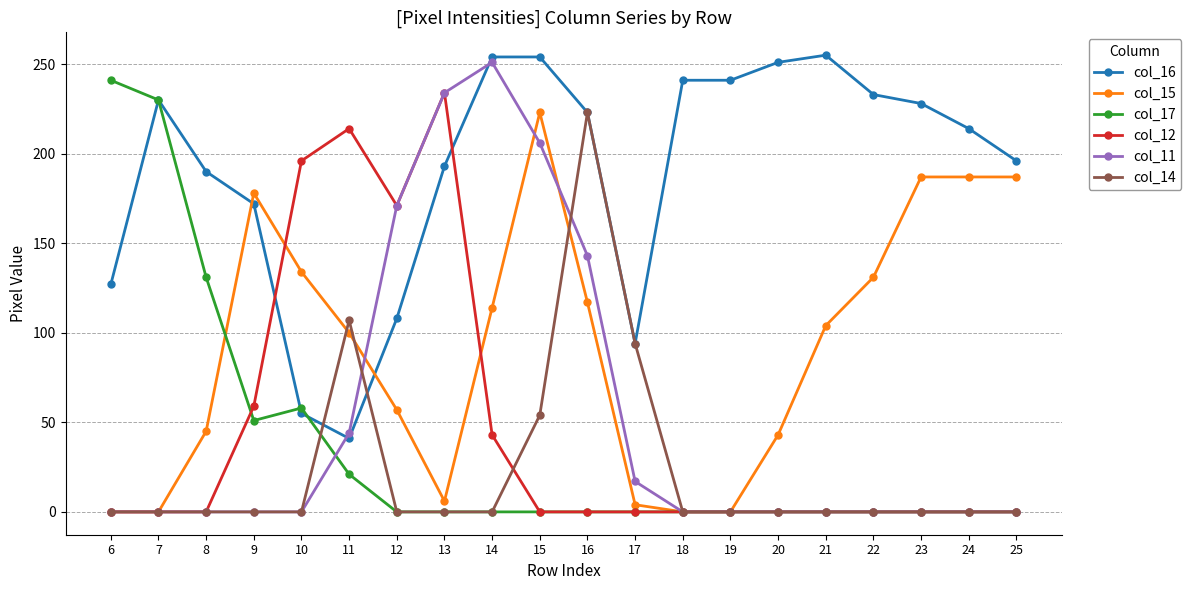

Where is col_15 nearest to the value 111?

14